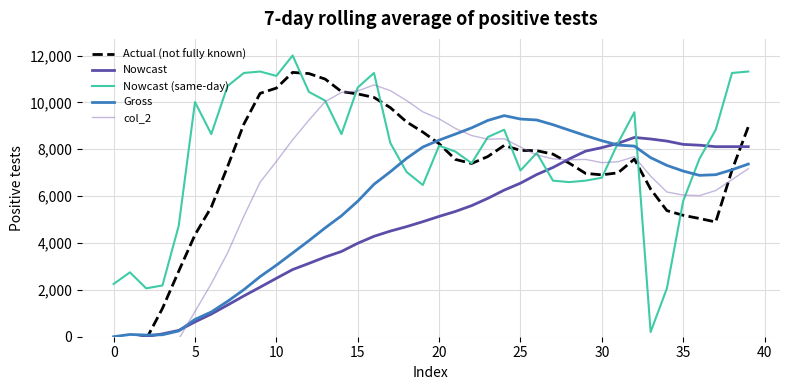

True or false: Nowcast (same-day) and Actual (not fully known) cross at least once.

True